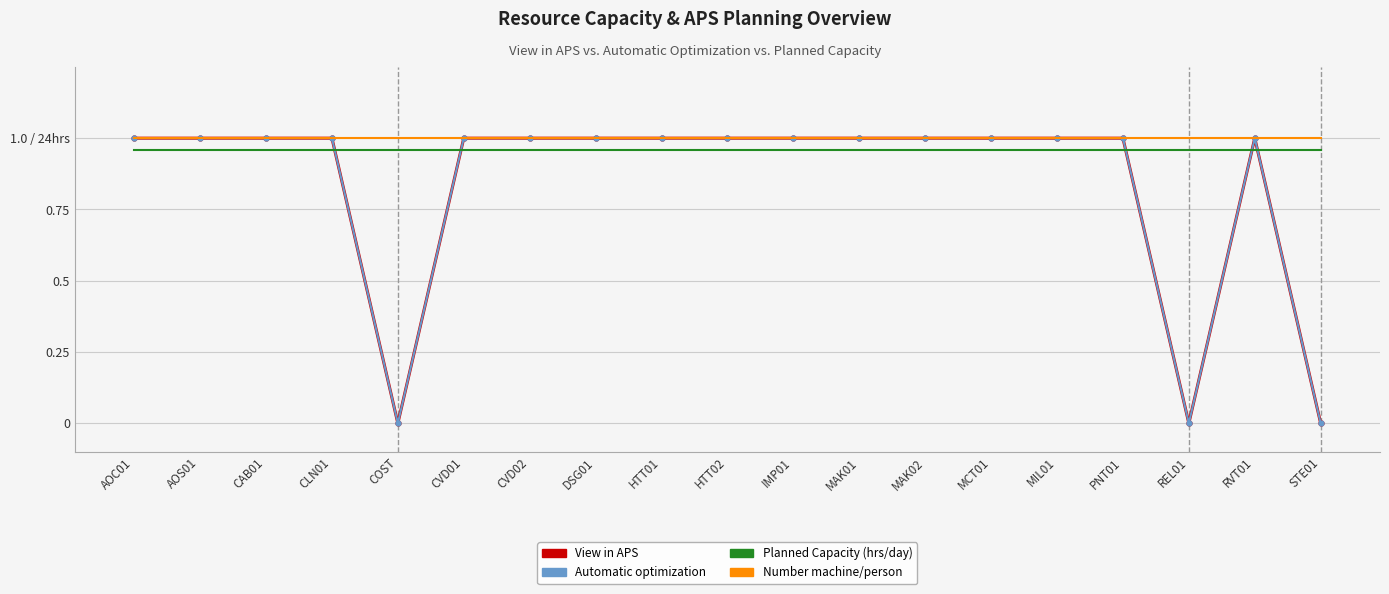

At which category is the sum across all series the highest?

AOC01